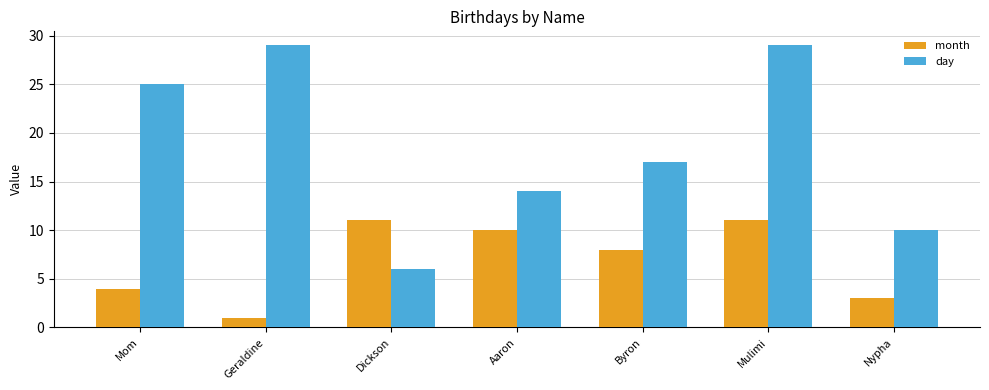

How many bars are there in total?

14